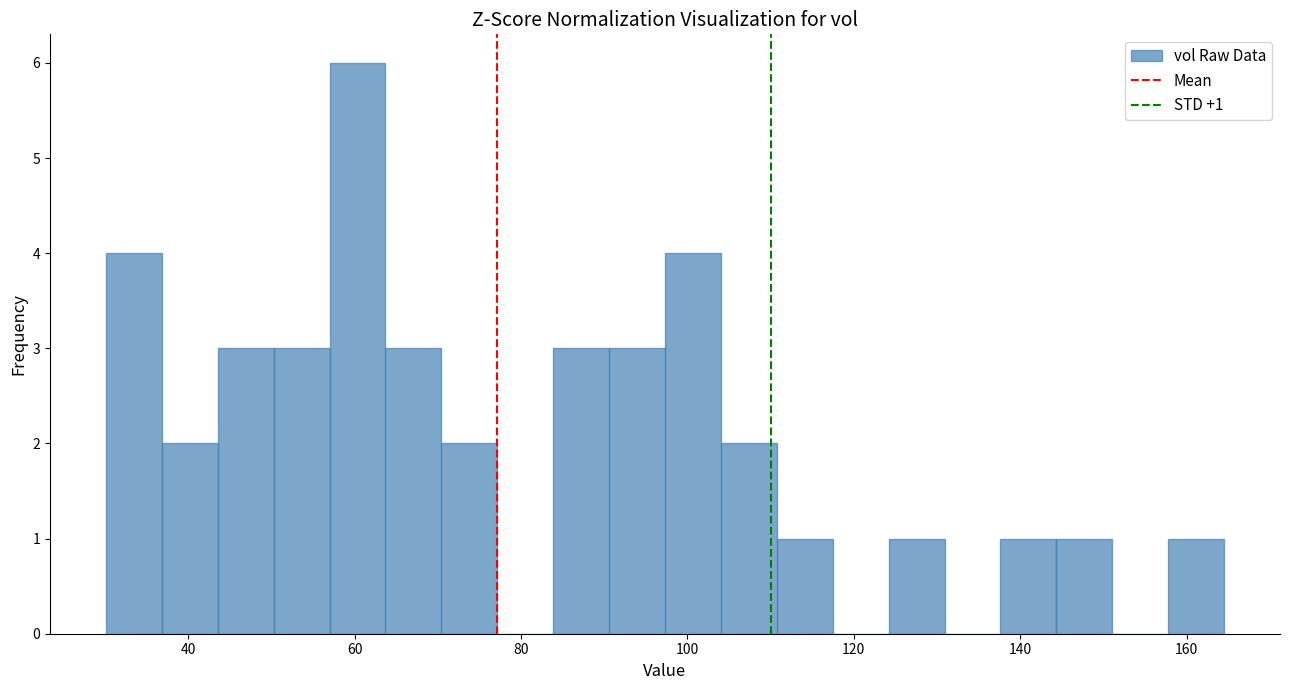

Read against the x-axis, roughly where is the centre of the tallest bar?

60